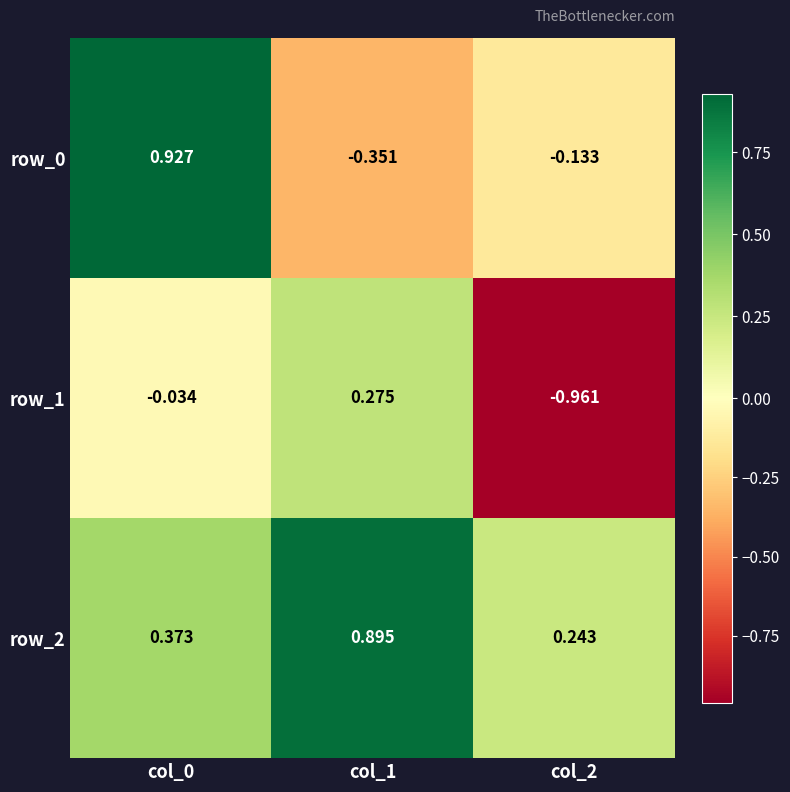

At how many categories does at least one series exceed 0?

3